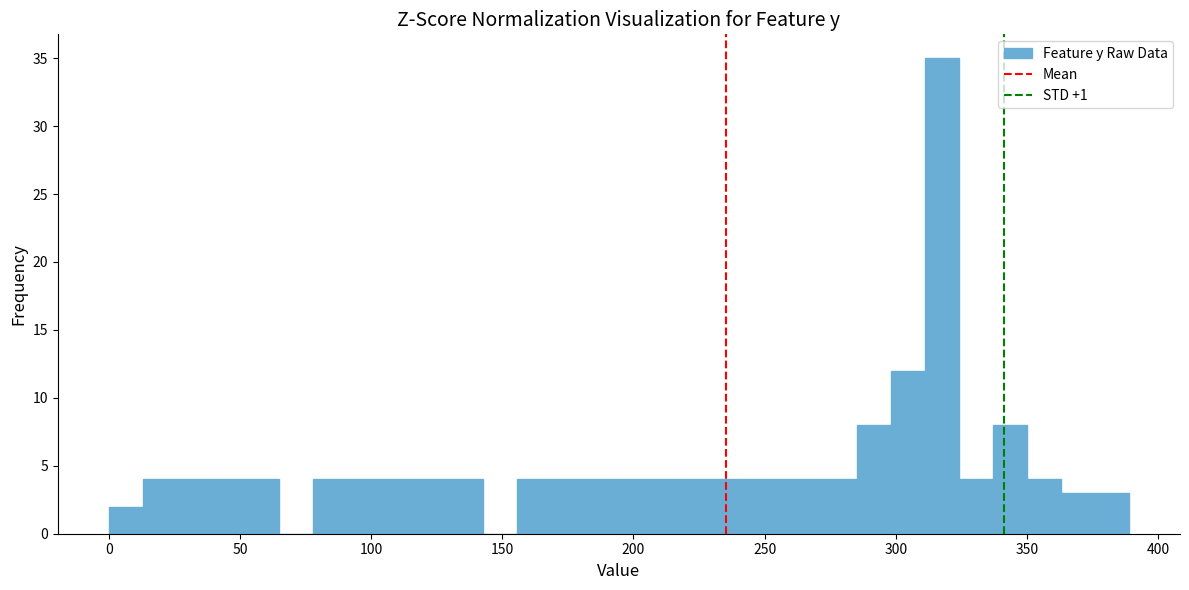

Around what value on the x-axis is the tallest bar? Give the approximate position of its centre, as read against the axis.

320